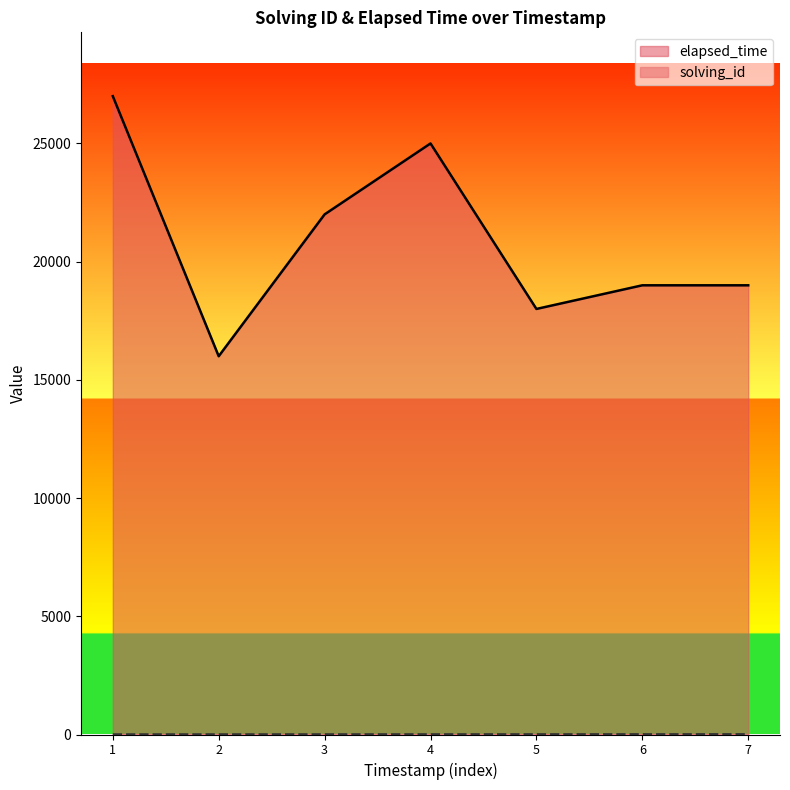

What is the average value of the solving_id series?

4